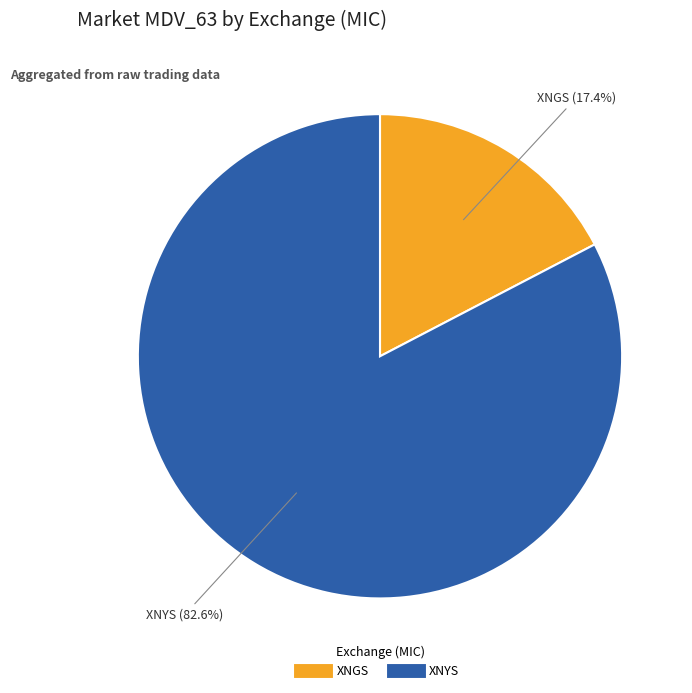

What is the largest slice in the pie chart?

XNYS